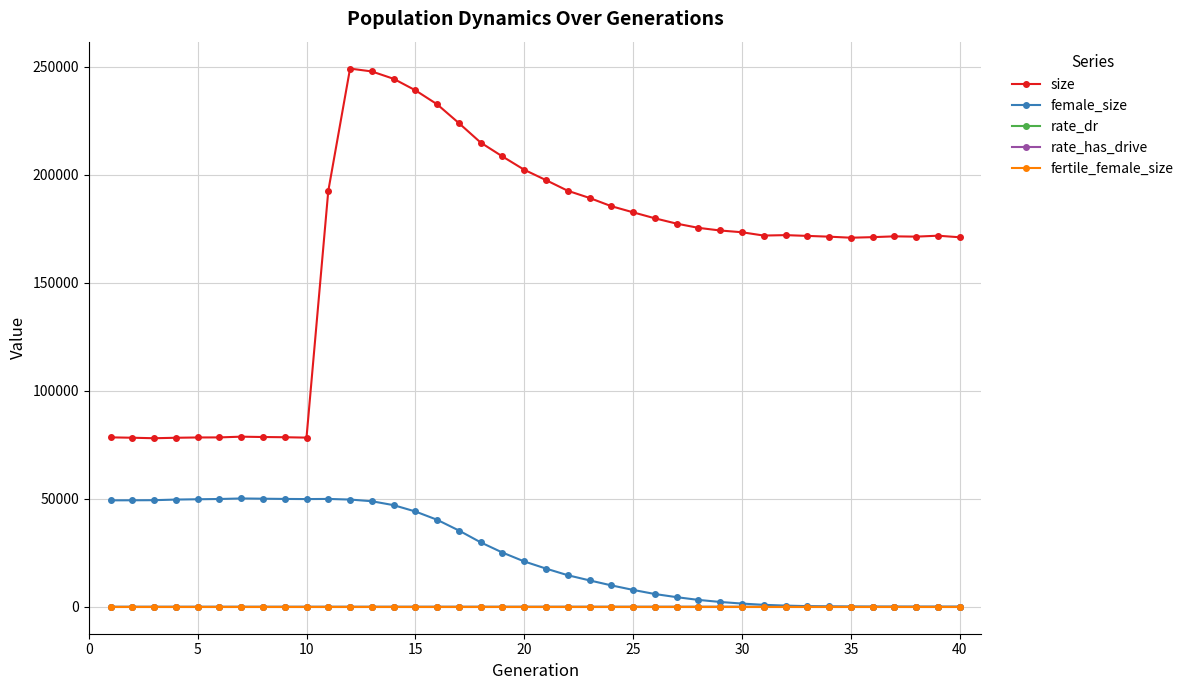

Is this an area chart (filled region under the line)?

No